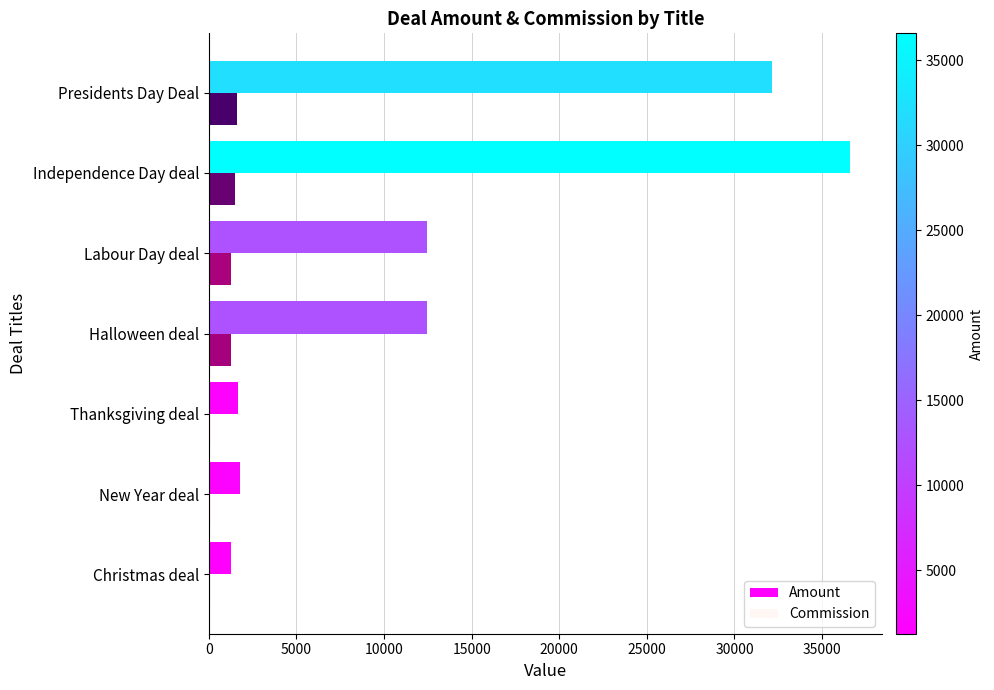

How many data points does each series have?

7